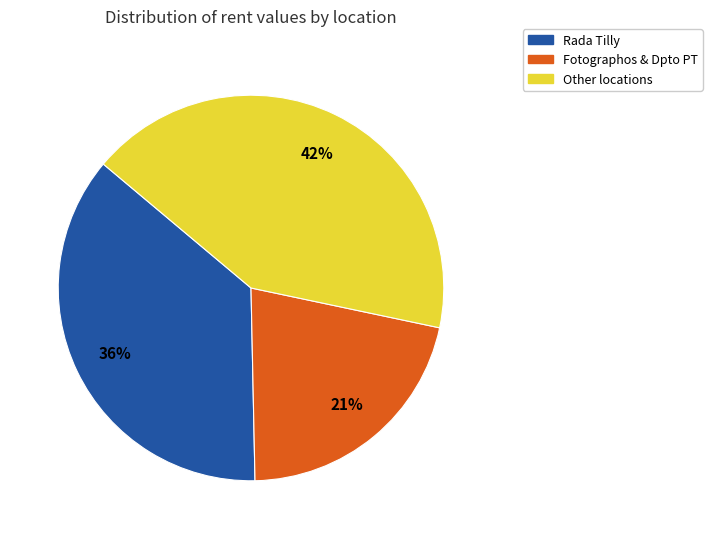

Does any single category account for the majority?

No